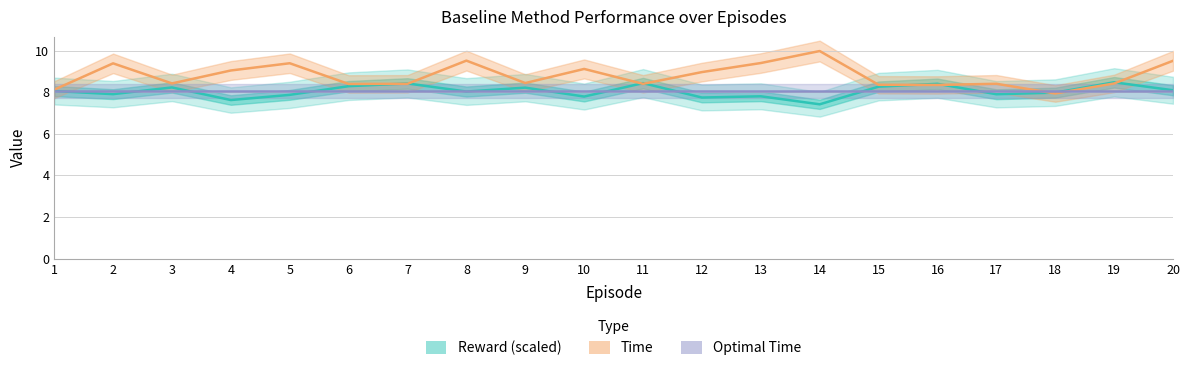

Which series has the largest range (max minus min)?

Time